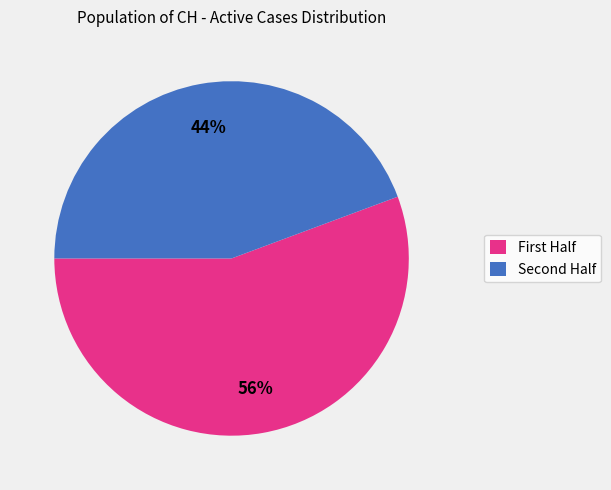

What is the smallest slice in the pie chart?

Second Half